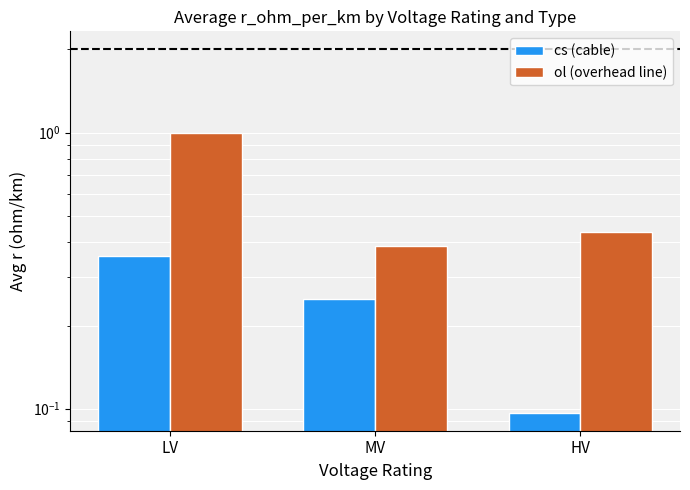

Reading left to right, list all the values displayed in this chart.

cs (cable): 0.4	0.2	0.1
ol (overhead line): 1.0	0.4	0.4